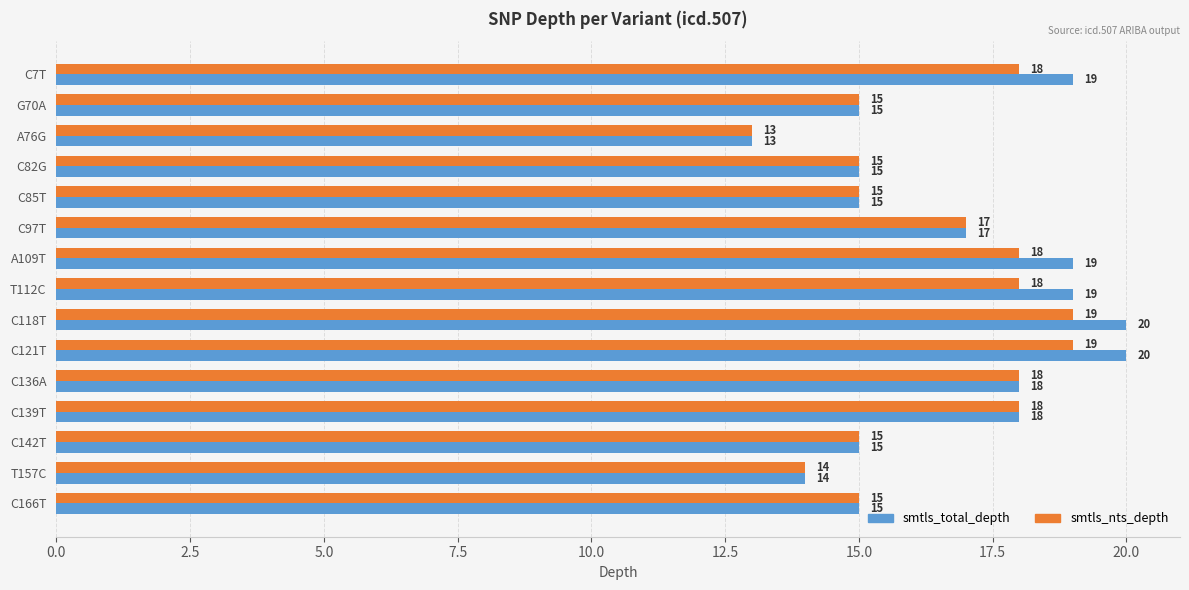

What is the minimum value shown in the chart?

13